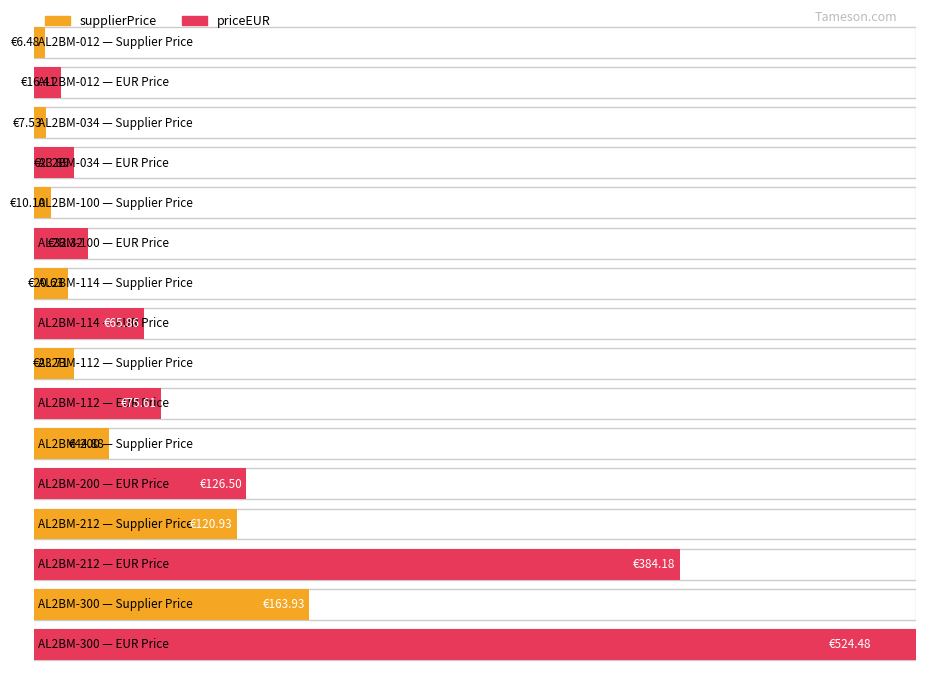

List the labels in order of supplierPrice value, smallest first.

AL2BM-012, AL2BM-034, AL2BM-100, AL2BM-114, AL2BM-112, AL2BM-200, AL2BM-212, AL2BM-300